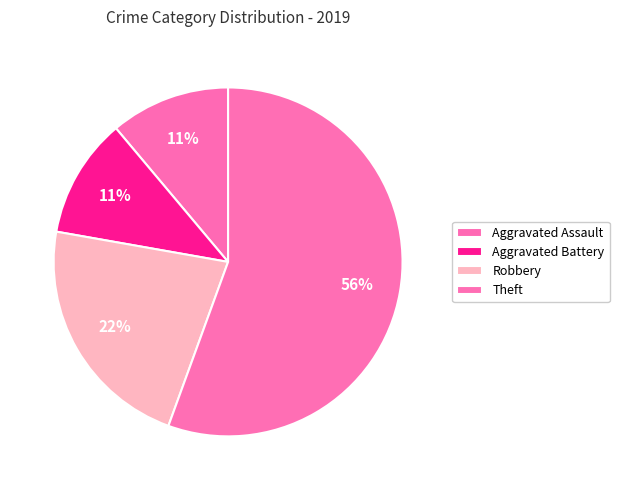

Count the number of slices in the pie.

4